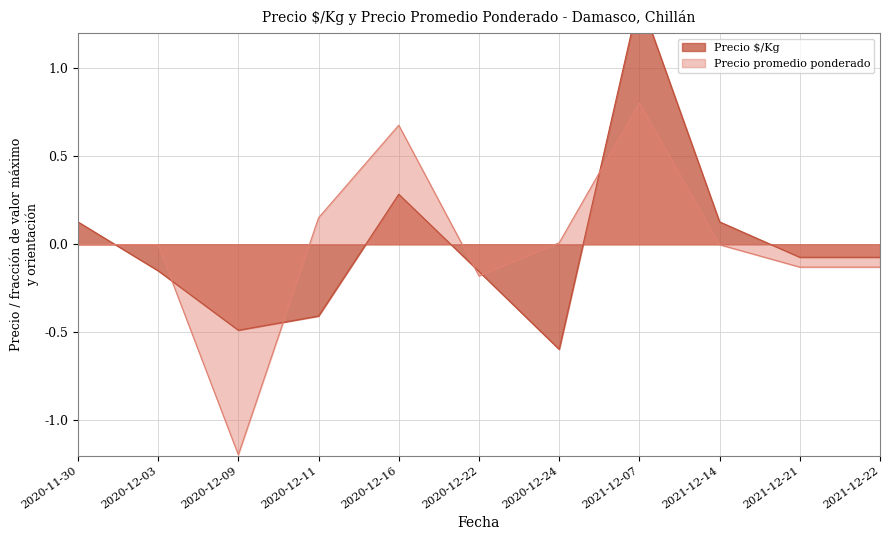

Which label corresponds to the smallest value in the chart?

2020-12-09